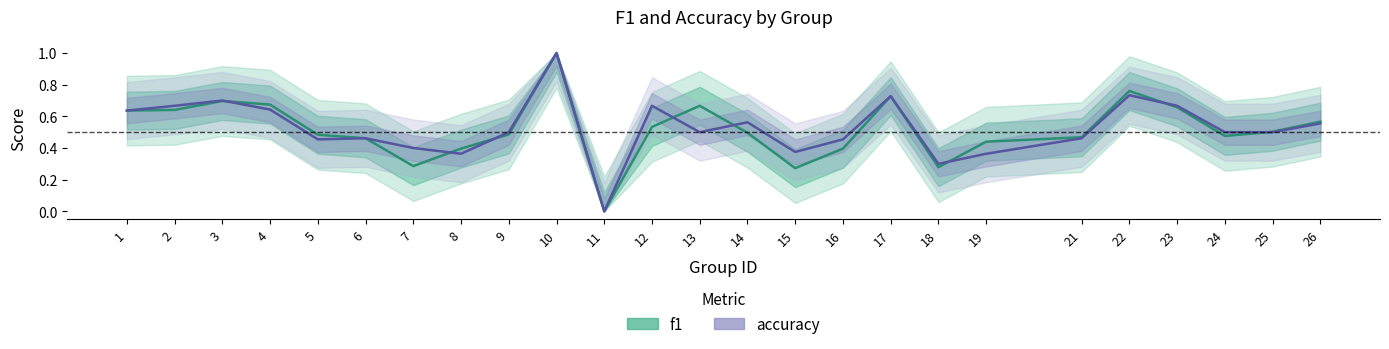

In accuracy, how many points are lower than both neighbors (excluding endpoints)?

6